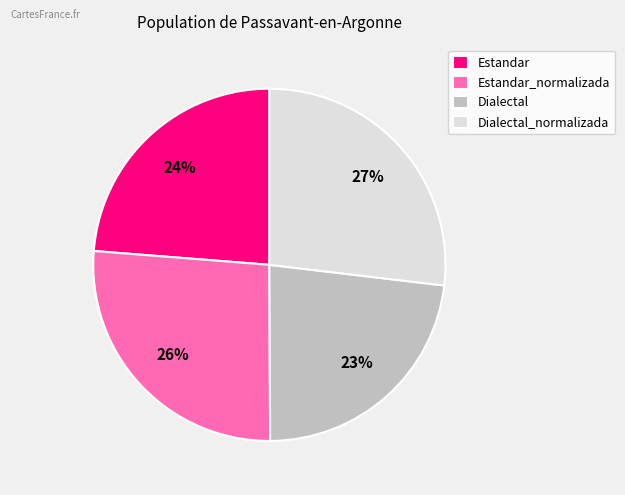

True or false: Dialectal accounts for 23% of the total.

True